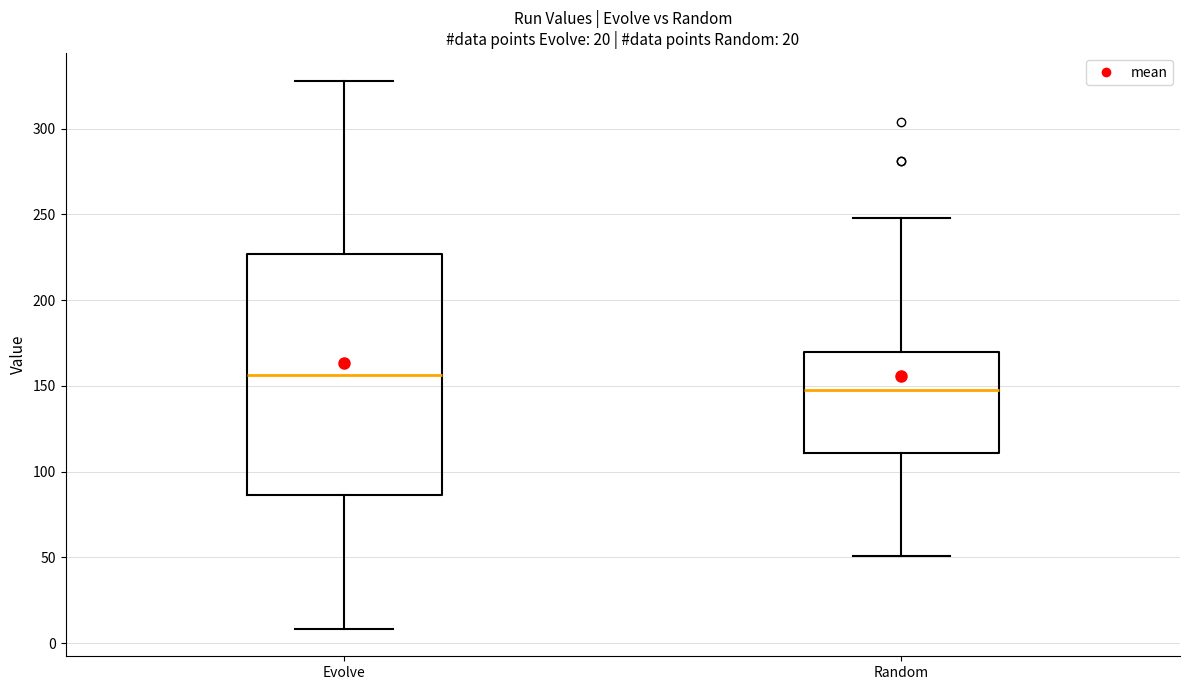

Comparing the boxes themselves (not the whiskers), which one is the tallest?

Evolve